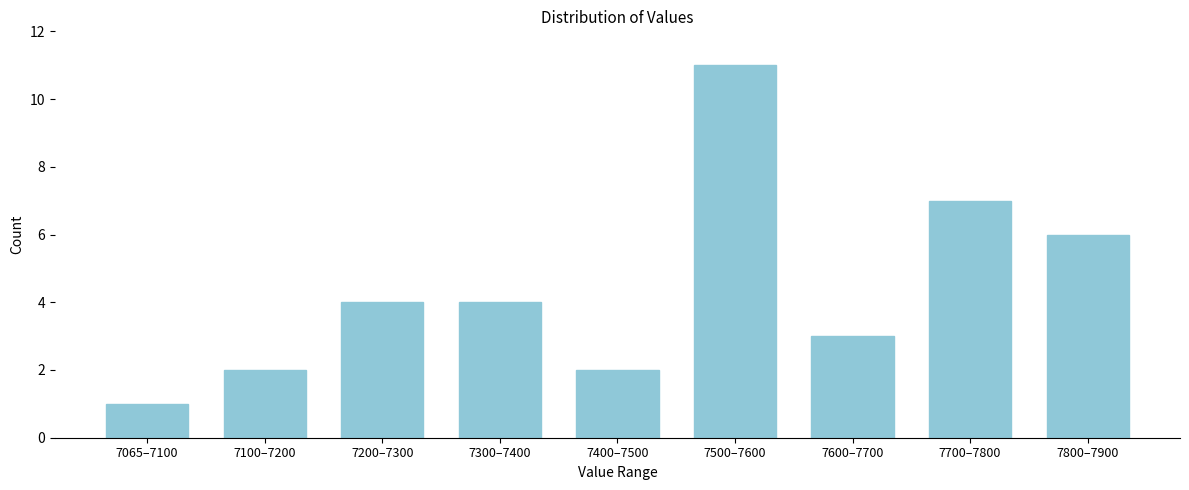

Reading left to right, what are all the values shown in this chart?

1	2	4	4	2	11	3	7	6